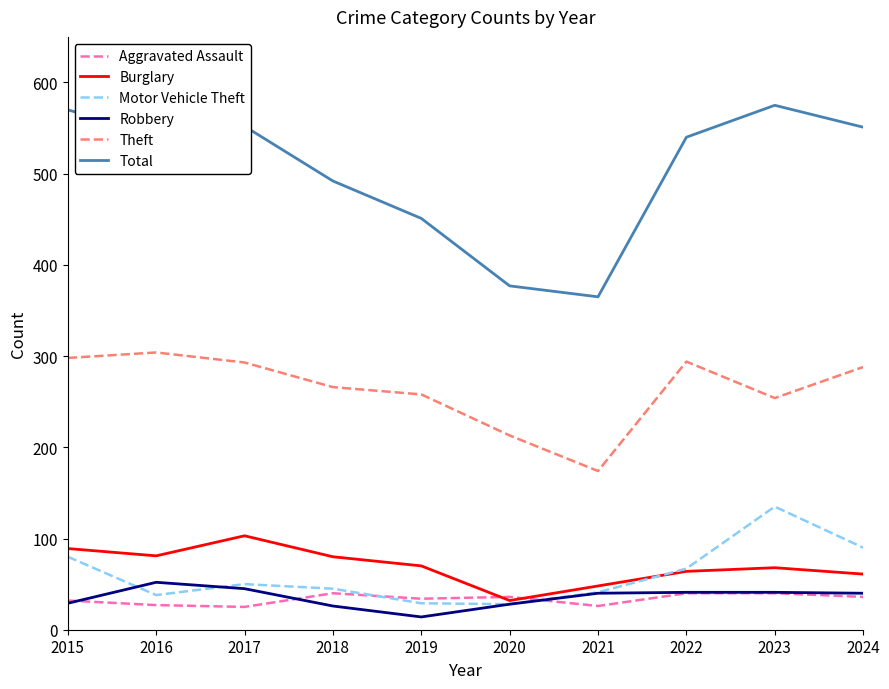

Which series has the largest total across all categories?

Total